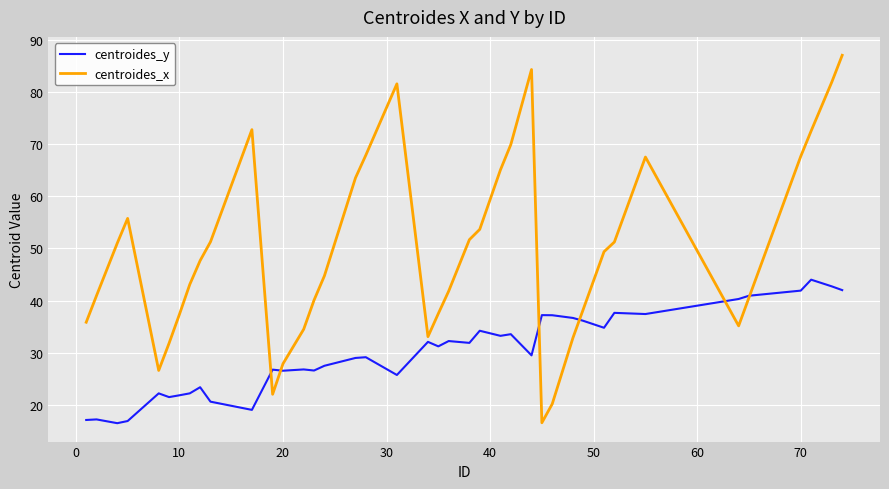

What is the maximum value shown in the chart?

87.0